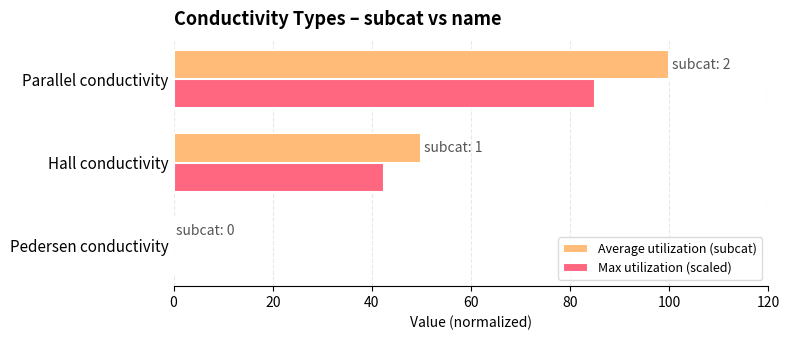

At which label does Average utilization (subcat) reach its peak?

Parallel conductivity